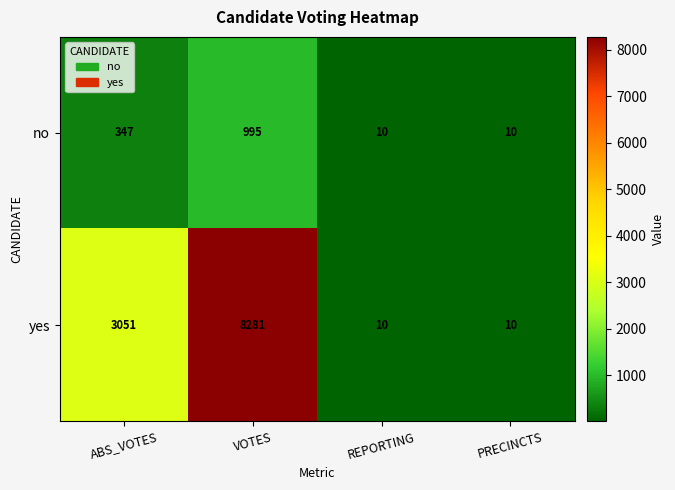

List the series in order of their overall mean, highest first.

yes, no